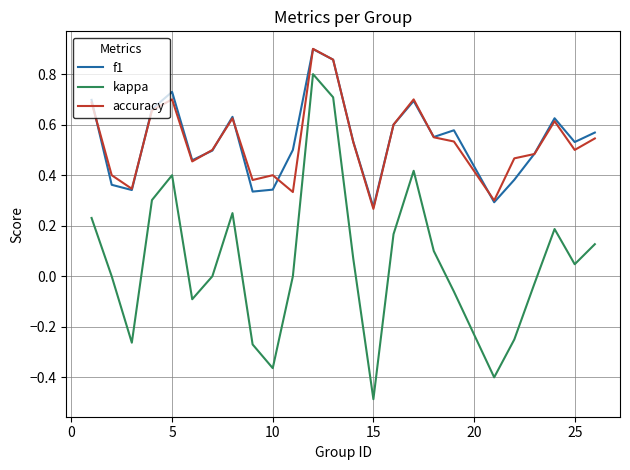

What is the maximum value for kappa?

0.8